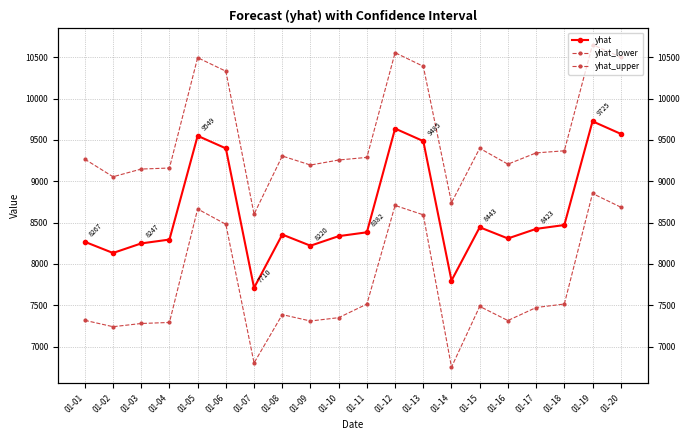

At 01-01, list the series in order from smallest to largest.

yhat_lower, yhat, yhat_upper